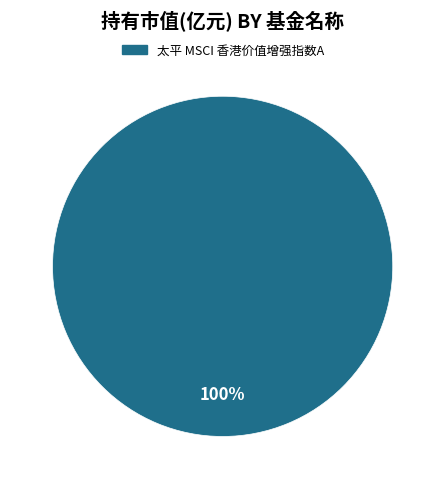

How many slices are in this pie chart?

1